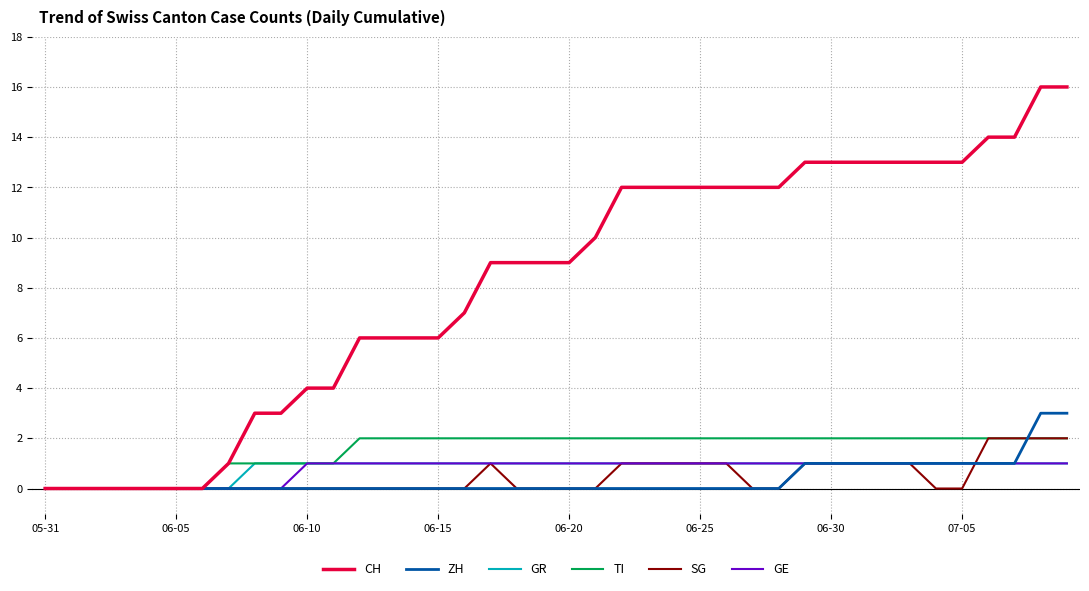

What is the difference between the second highest and minimum values in the GR series?

1